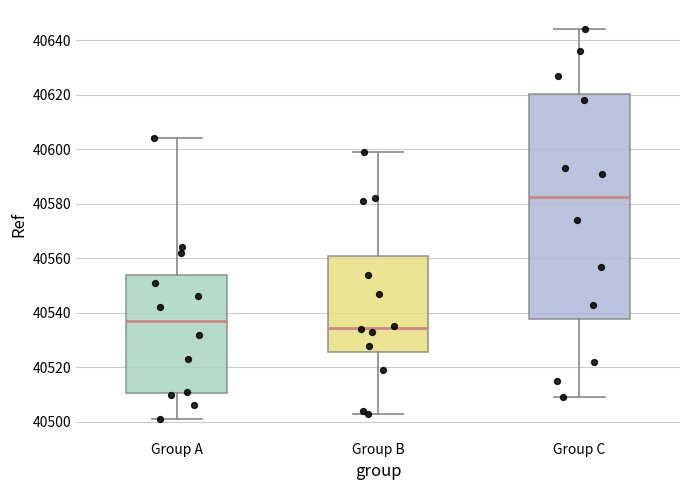

Which box has the lowest median line?

Group B